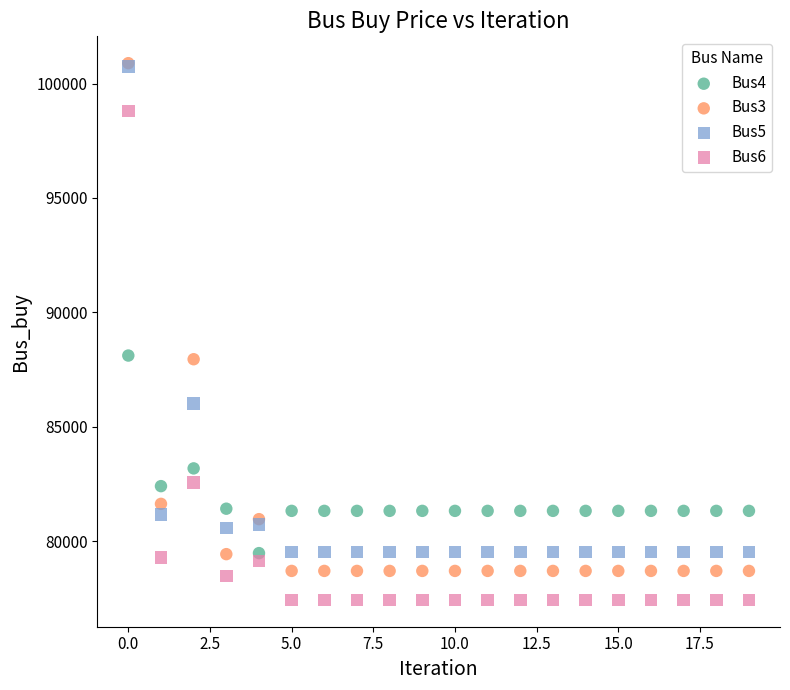

Which series contains the lowest Y value?

Bus6